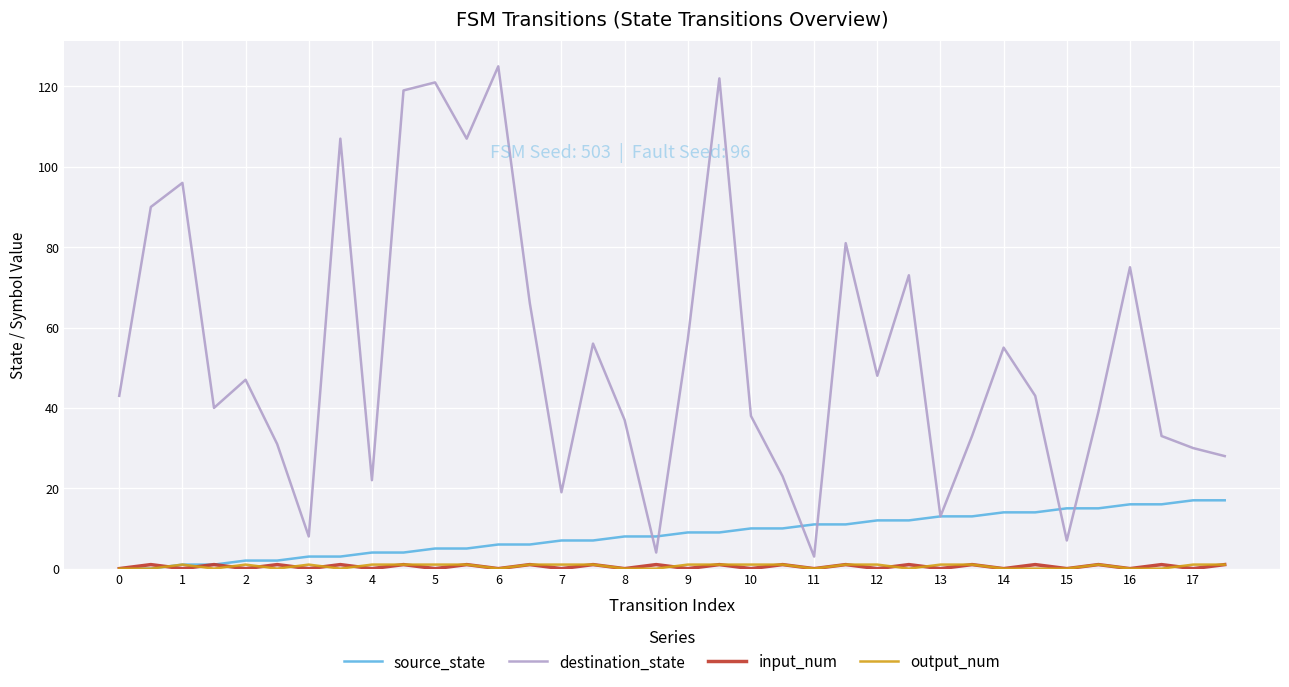

Which series has the largest total across all categories?

destination_state